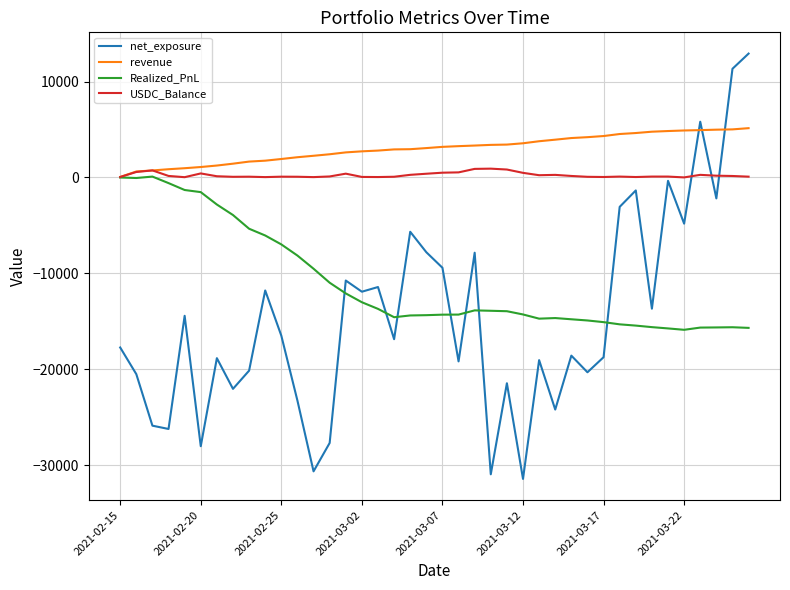

What is the difference between the maximum and minimum values in the USDC_Balance series?

911.1